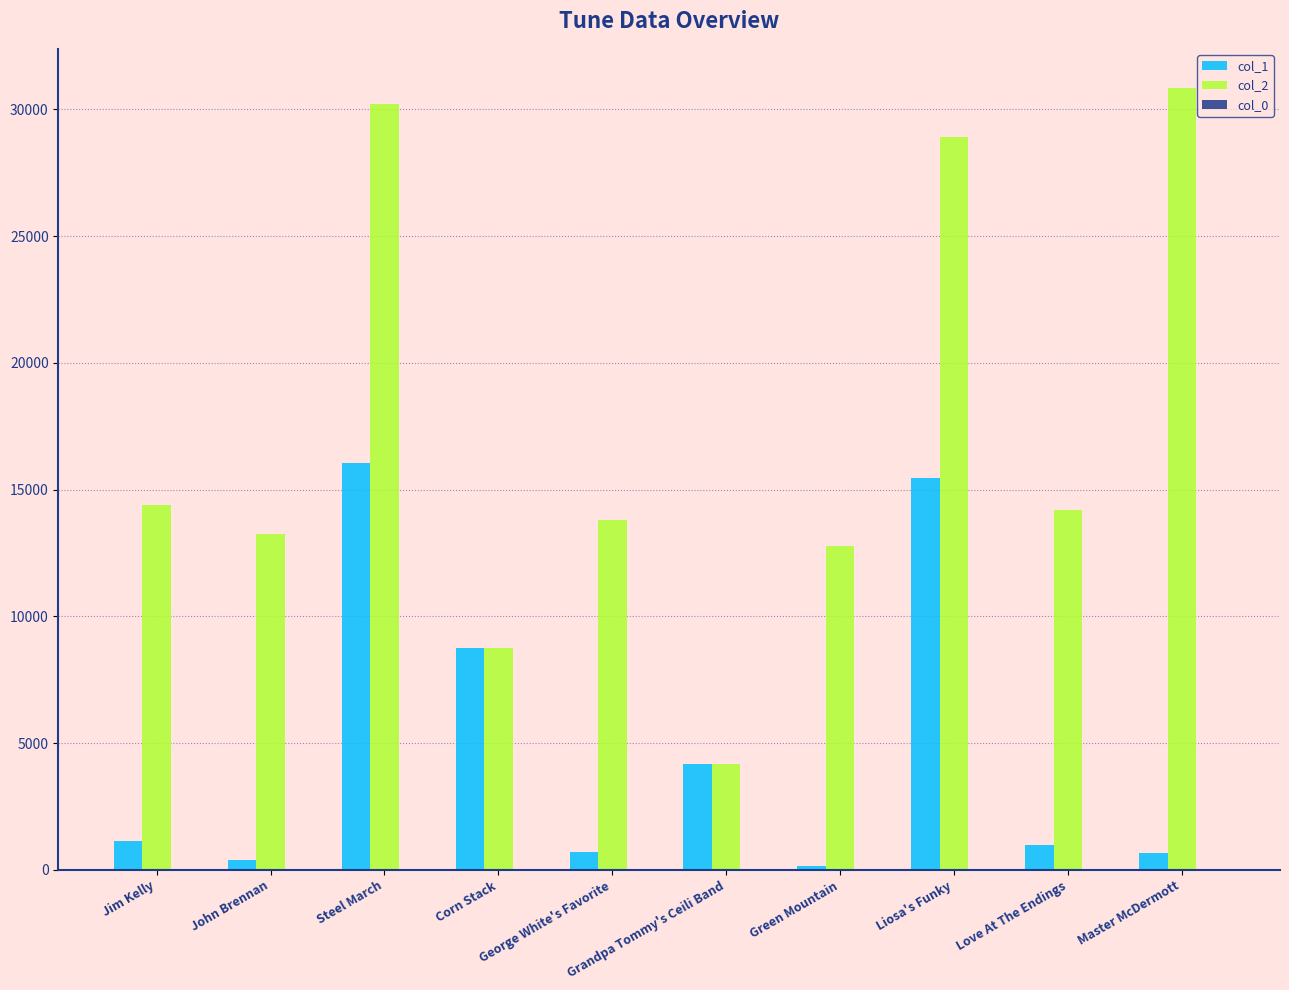

What is the maximum value shown in the chart?

30850.0